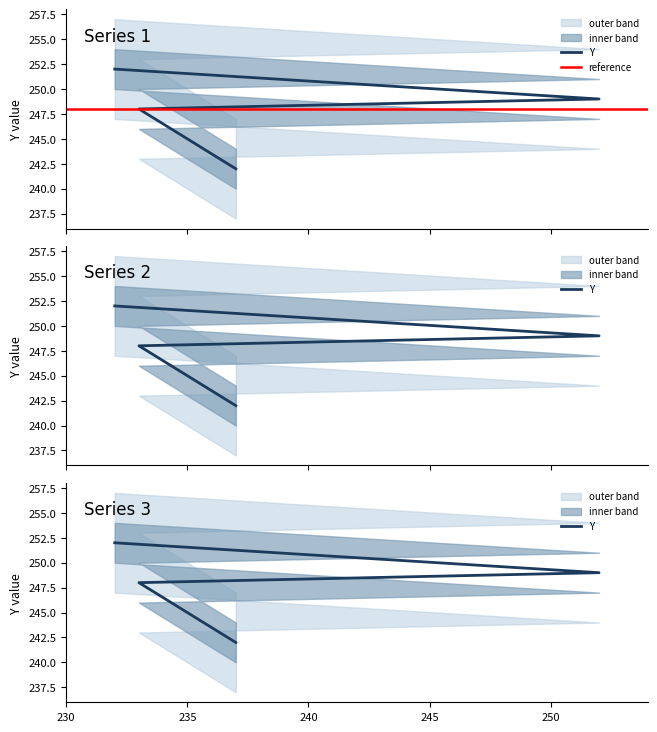

At which label is the value closest to 247?

233